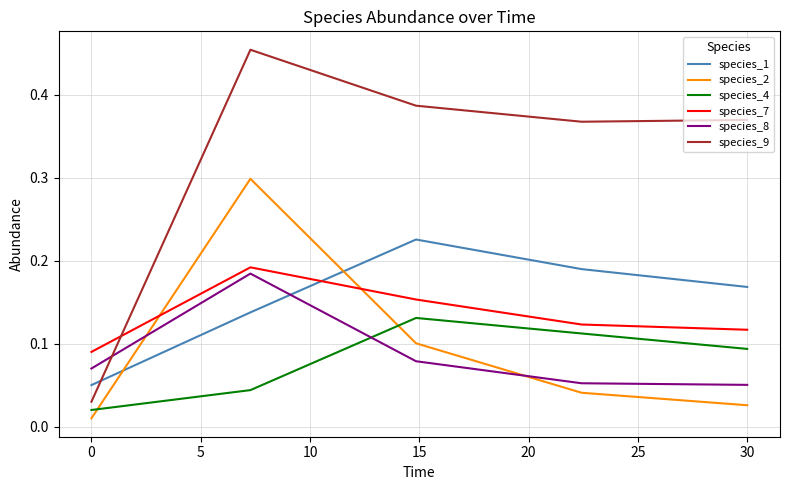

Which series has the largest total across all categories?

species_9